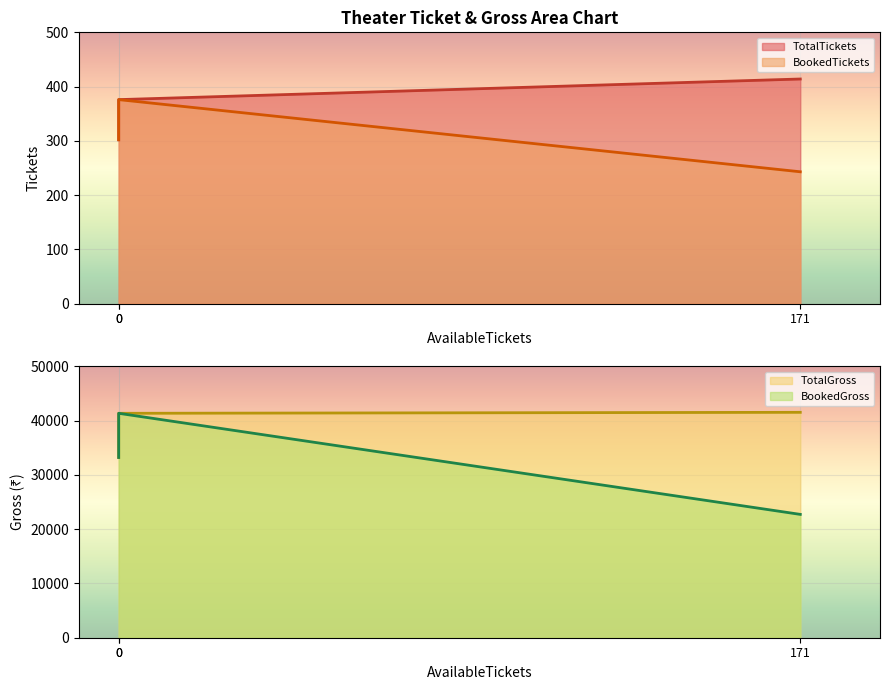

What is the maximum value for TotalGross?

41540